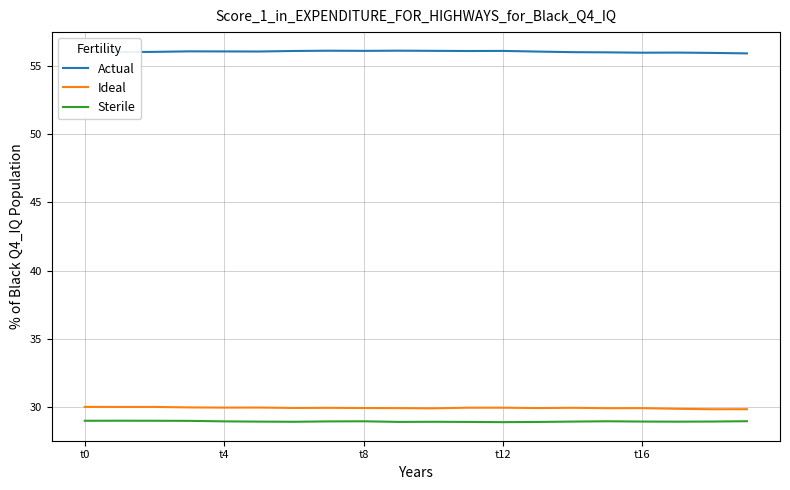

True or false: Sterile and Ideal cross at least once.

False